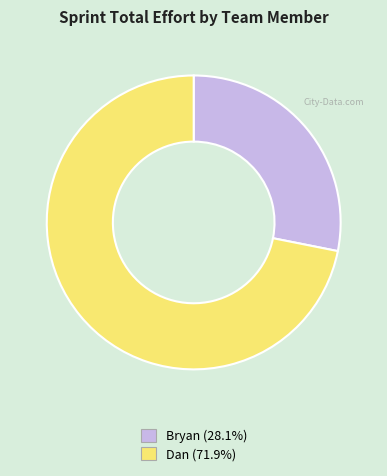

Is there any slice that represents more than half of the pie?

Yes